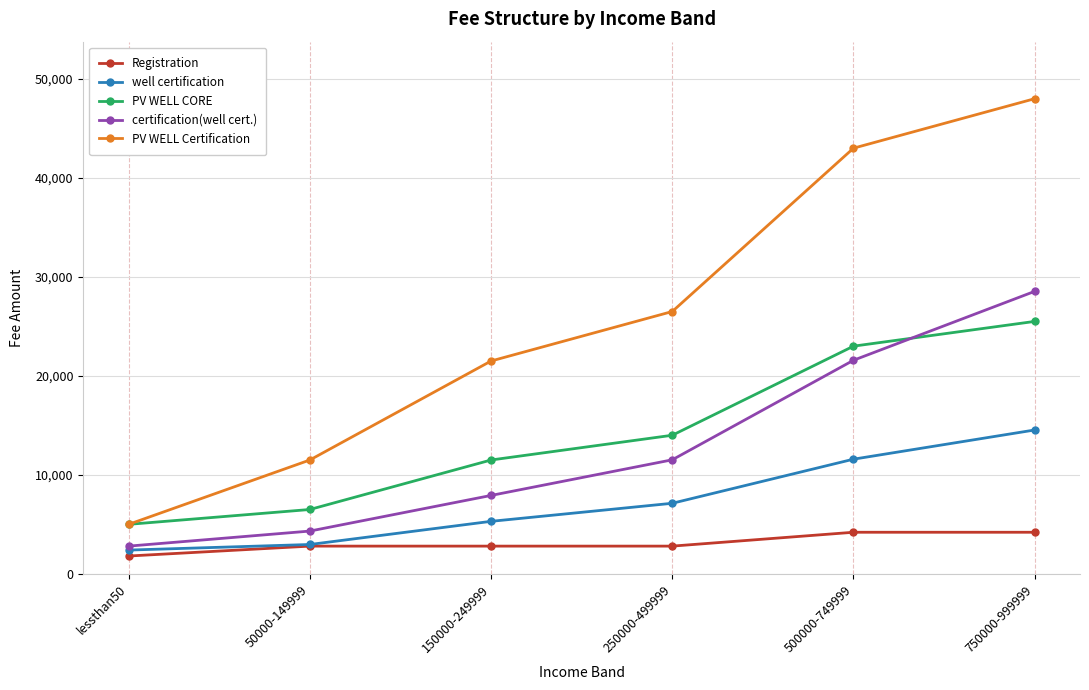

Where do PV WELL CORE and certification(well cert.) first cross each other?

500000-749999 and 750000-999999